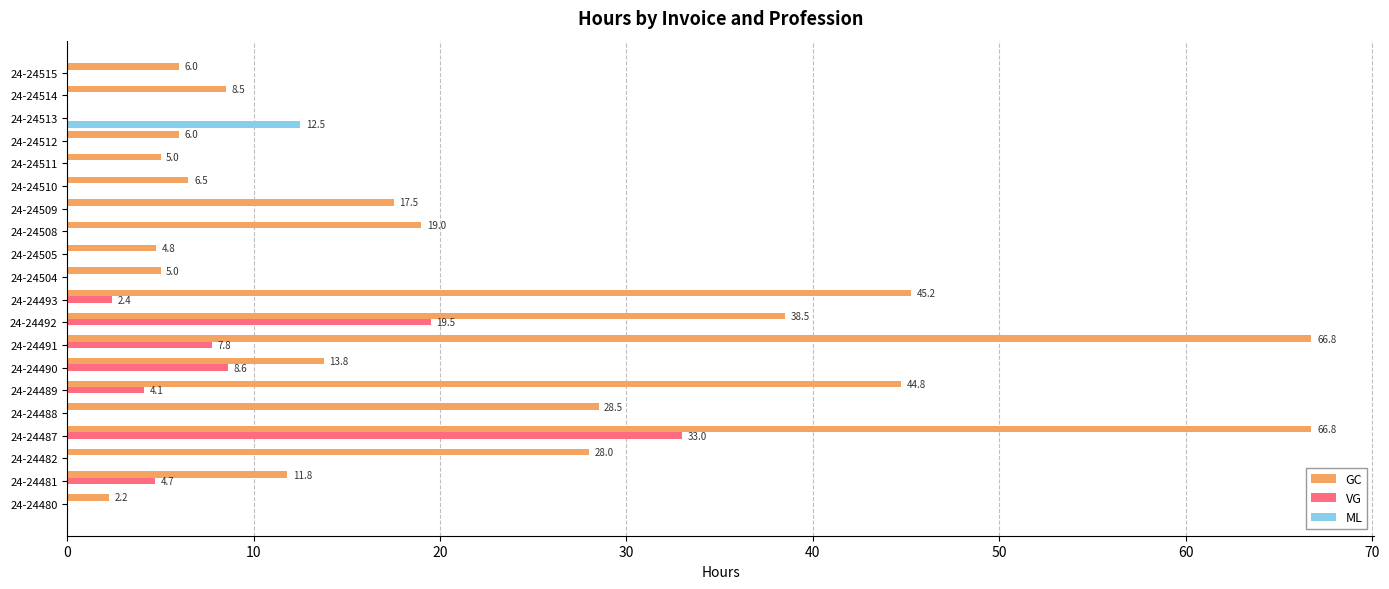

The GC series shows 38.5 at 24-24492. True or false?

True